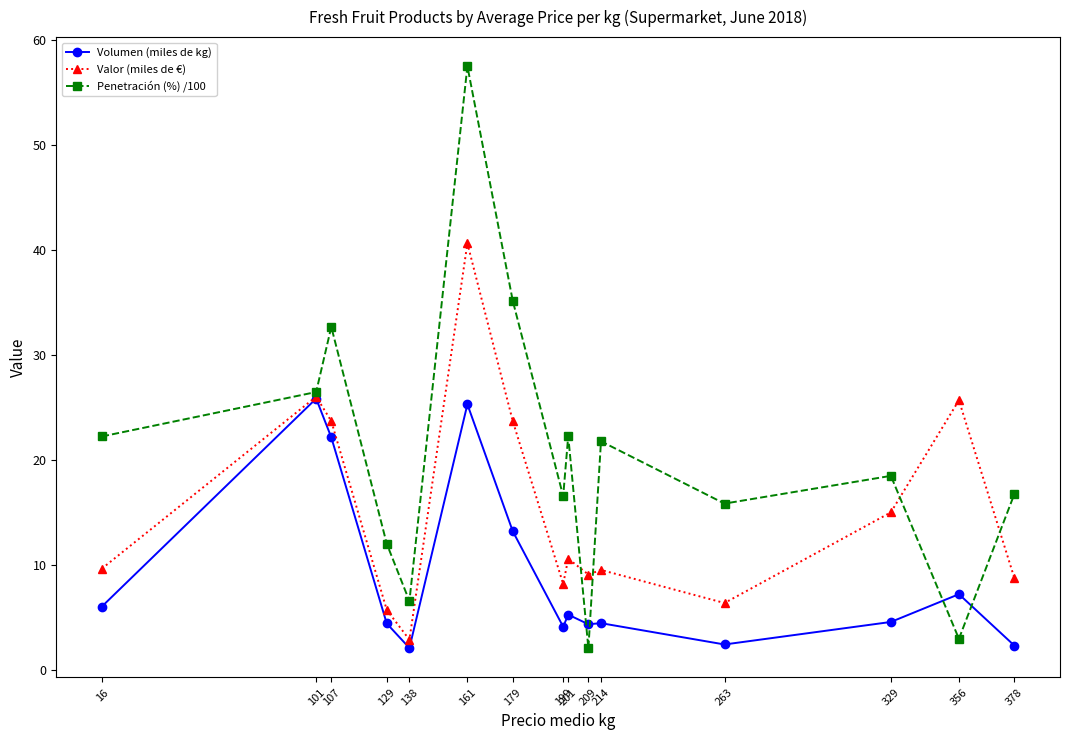

Which series has the widest spread of values?

Penetración (%) /100